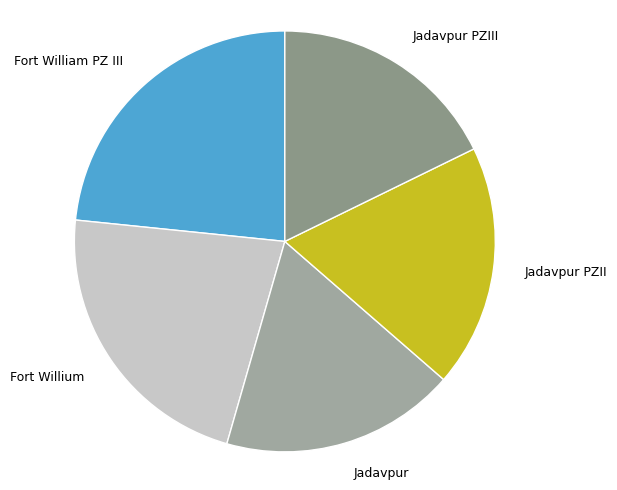

Is the sum of Fort William PZ III and Fort Willium greater than half?

No